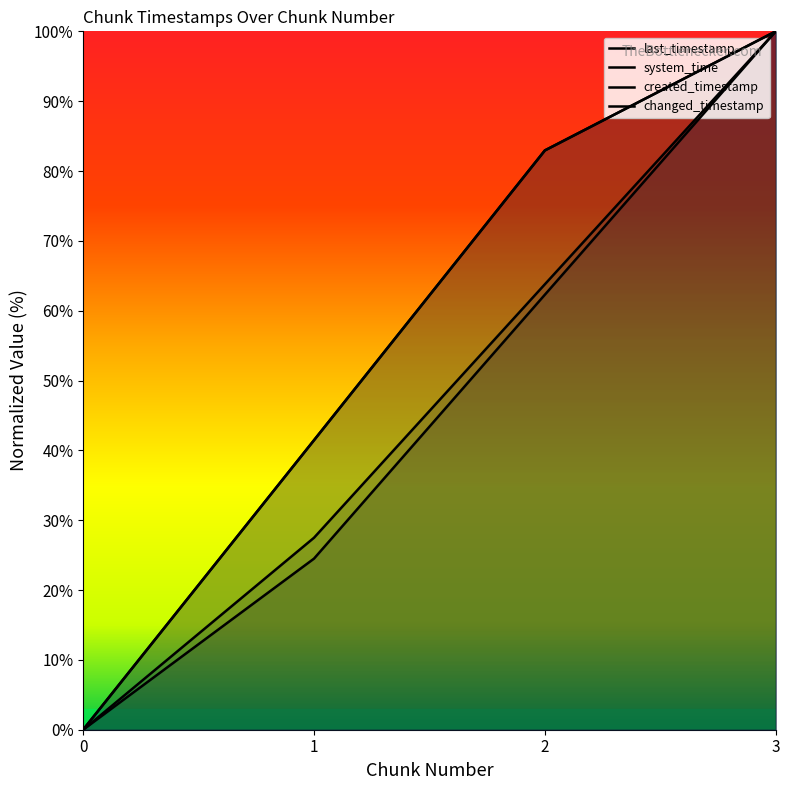

What is the value of the changed_timestamp point at the 3rd from the left?

82.9